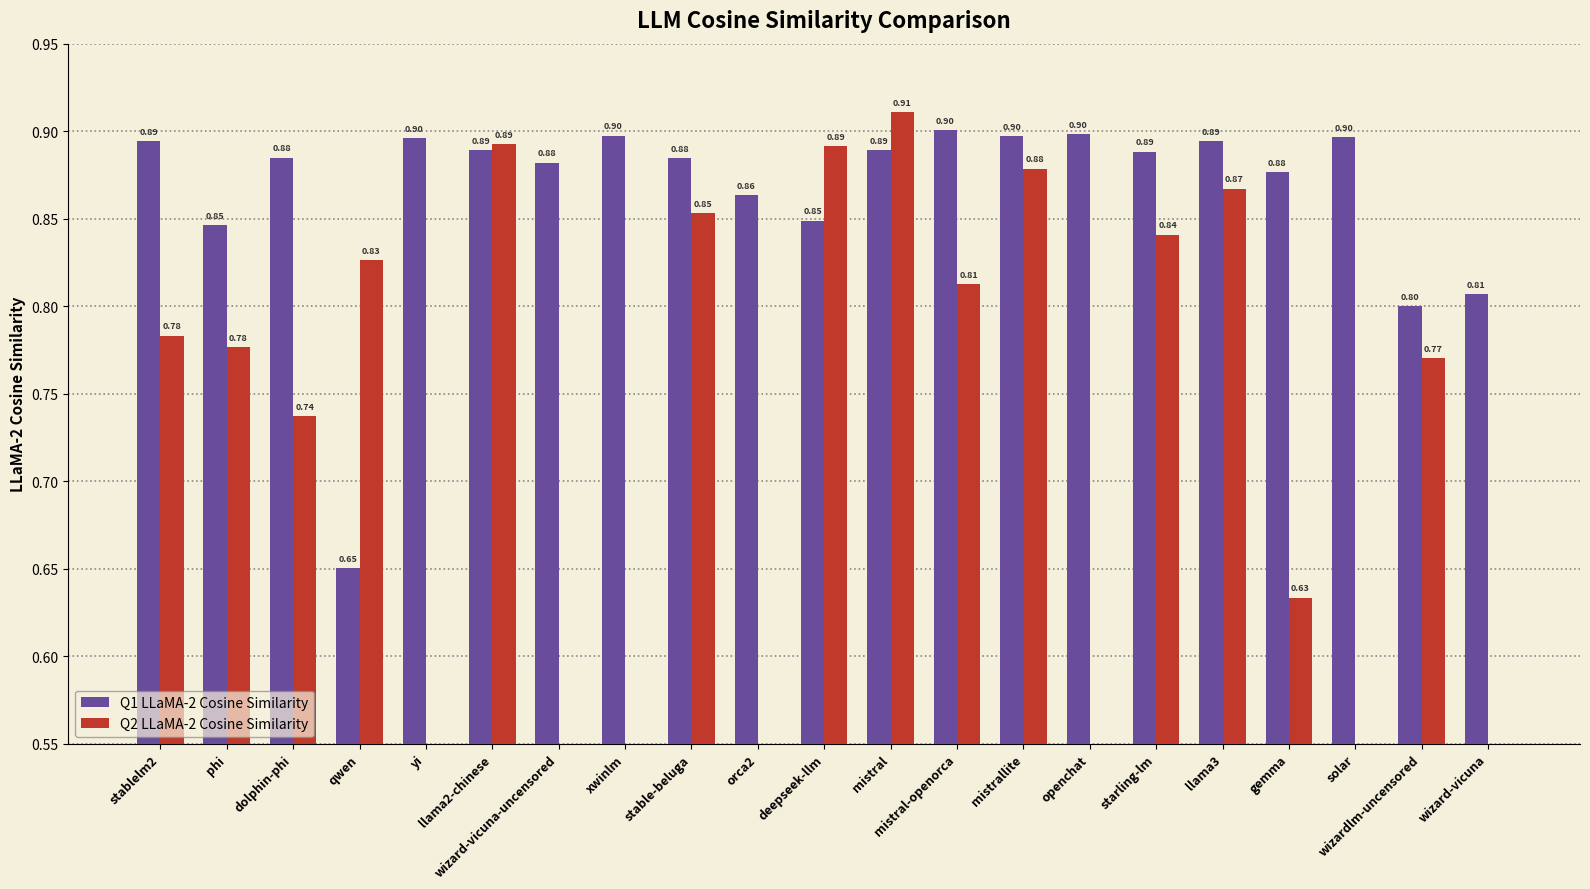

How many values in the Q2 LLaMA-2 Cosine Similarity series exceed 0?

14